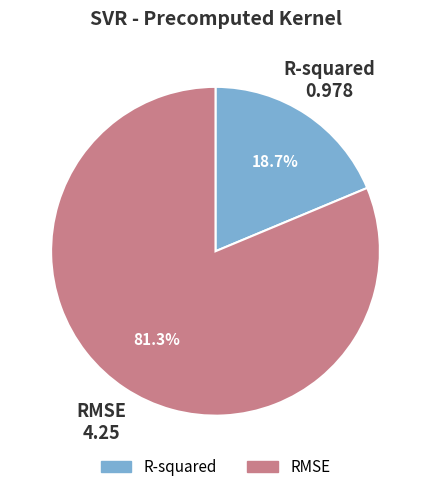

How many slices are in this pie chart?

2